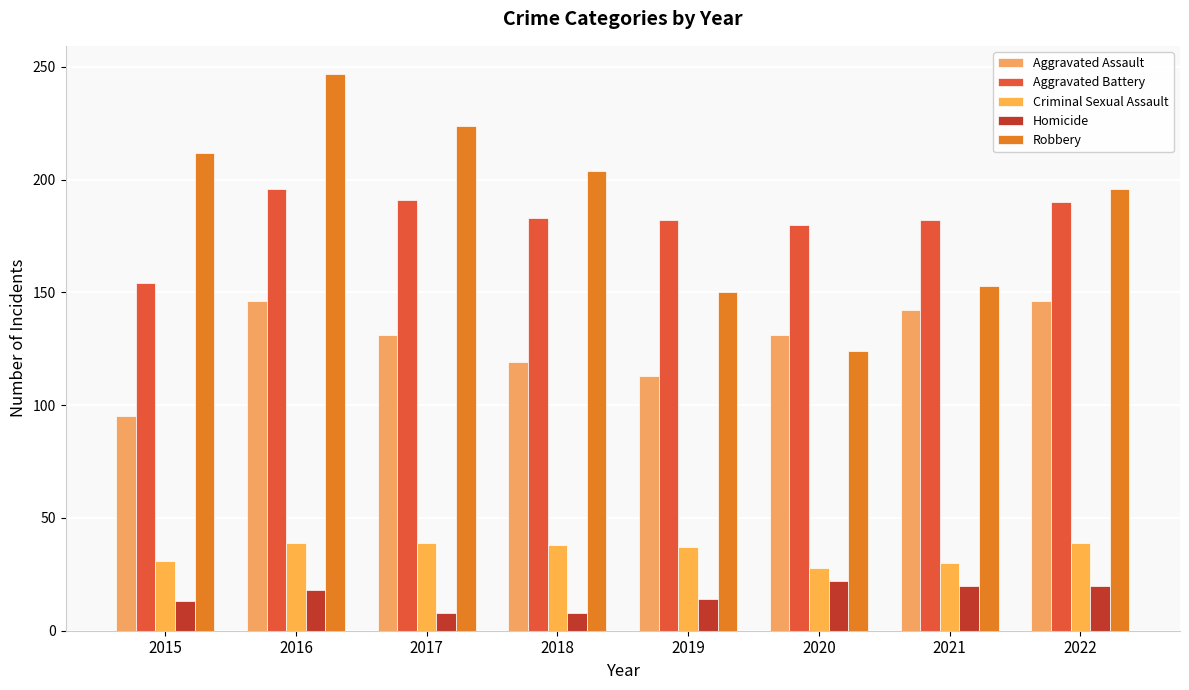

How many categories are shown in the chart?

8